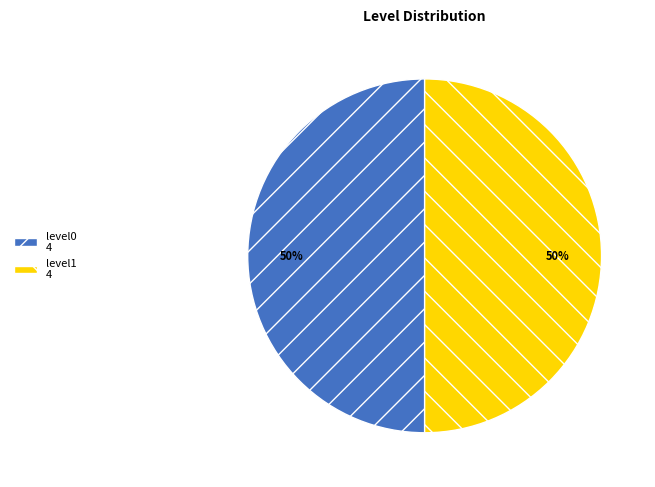

How many slices are in this pie chart?

2